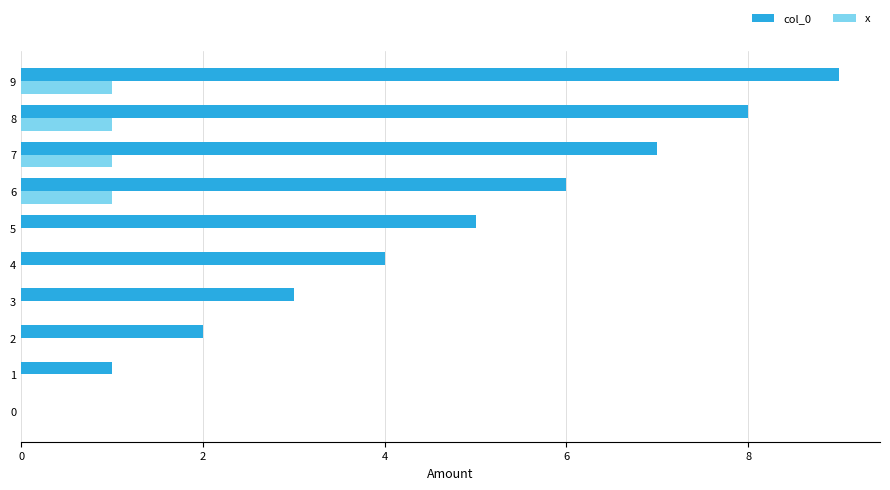

True or false: x has a value of 0 at 5.

True